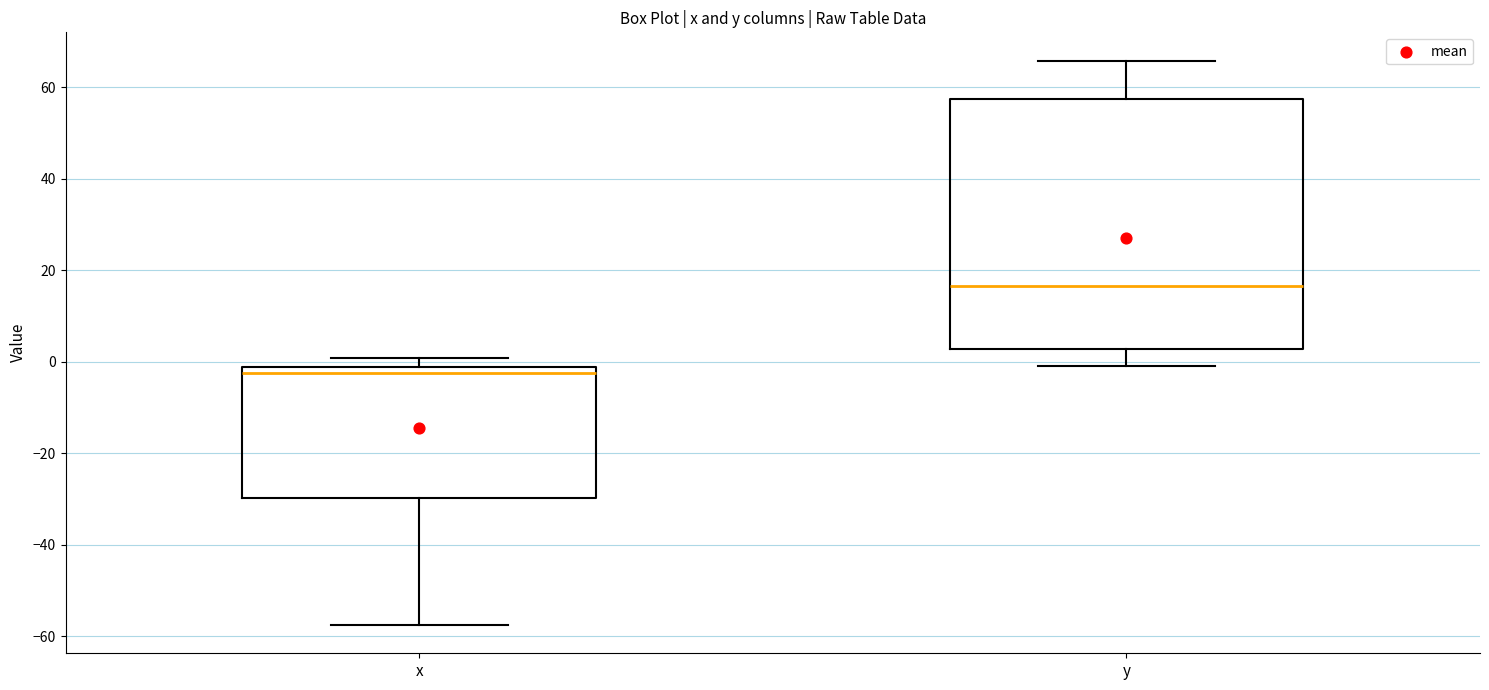

Reading left to right, transcribe this box plot: for each box, give where its median line is, the range the box spans, and where its two whiskers end, as read against the y-axis. The values are not printed on the chart, so give them approximately, as read against the axis.

x: median -2 (just below the box's upper edge), box -30 to -2, whiskers -58 to 0
y: median 16, box 2 to 58, whiskers 0 to 66